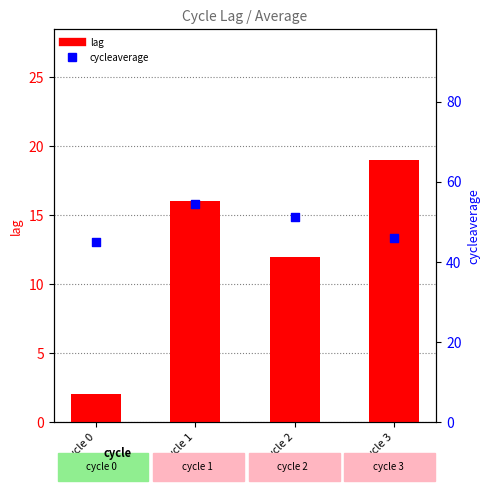

At how many categories does at least one series exceed 38?

4